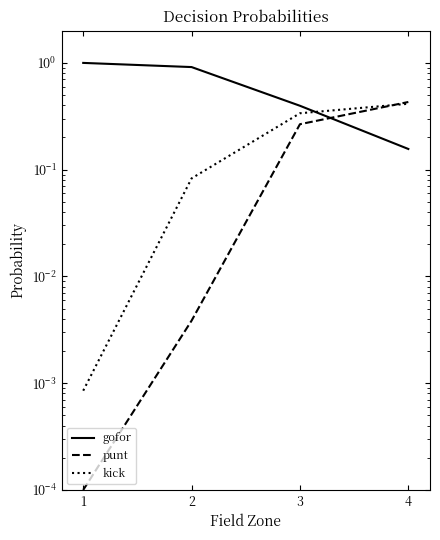

Which series changed the most between 1 and 4?

gofor